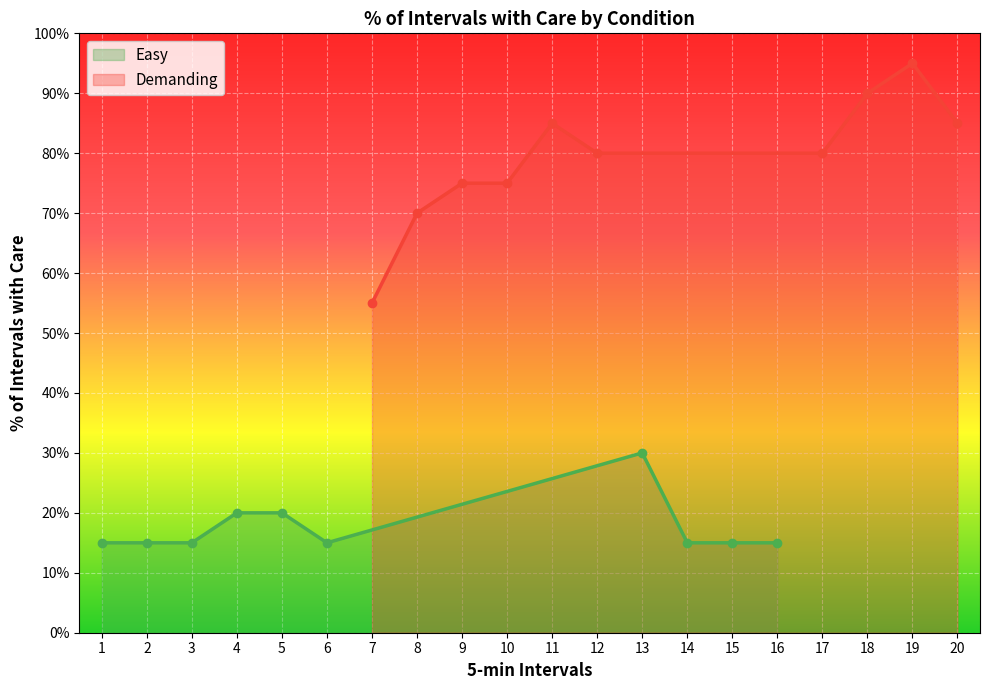

Rank the series by their average value, from lowest to highest.

Easy, Demanding